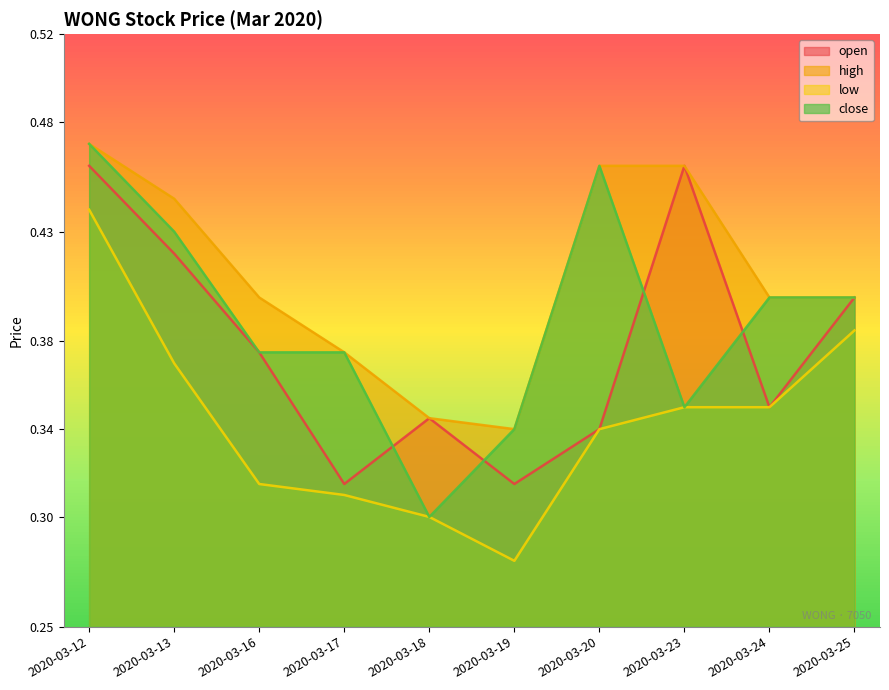

Count the number of categories in the chart.

10